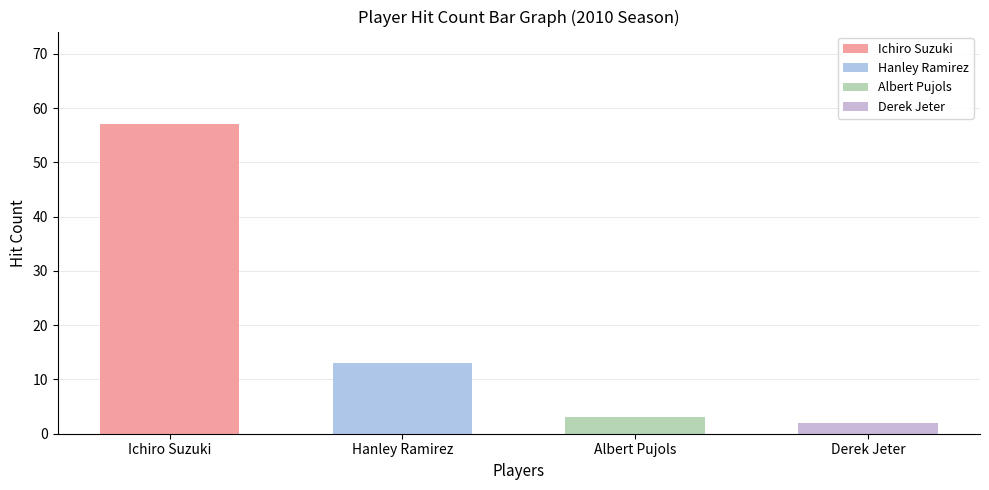

At how many categories does at least one series exceed 44?

1